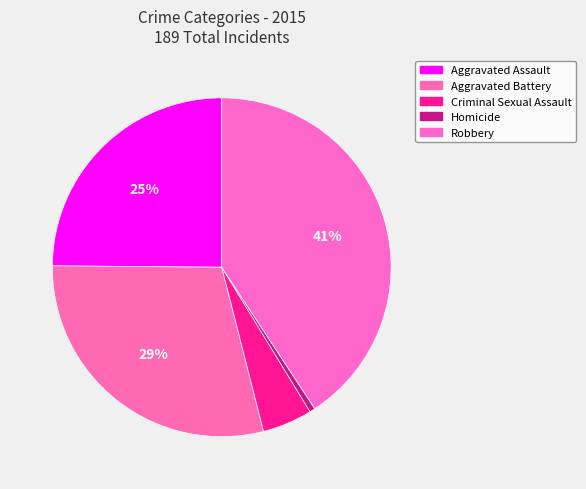

Is there a majority slice in this chart?

No